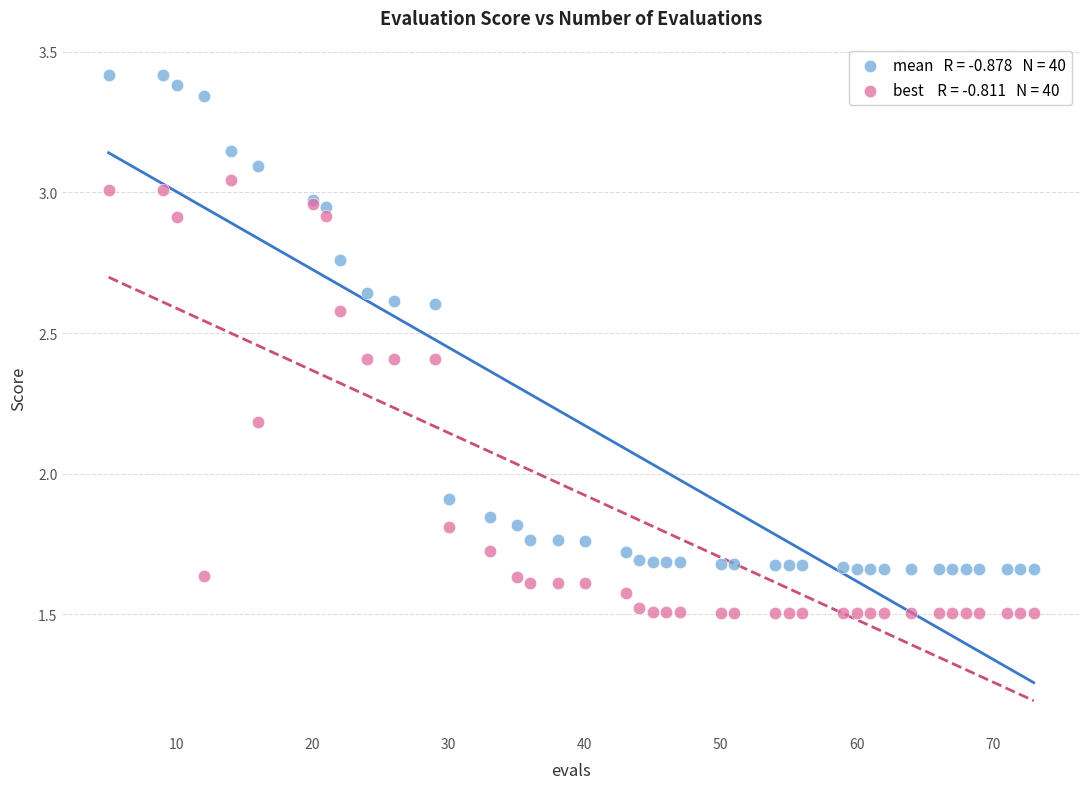

Across all series, what Y value is closest to 2?

1.9